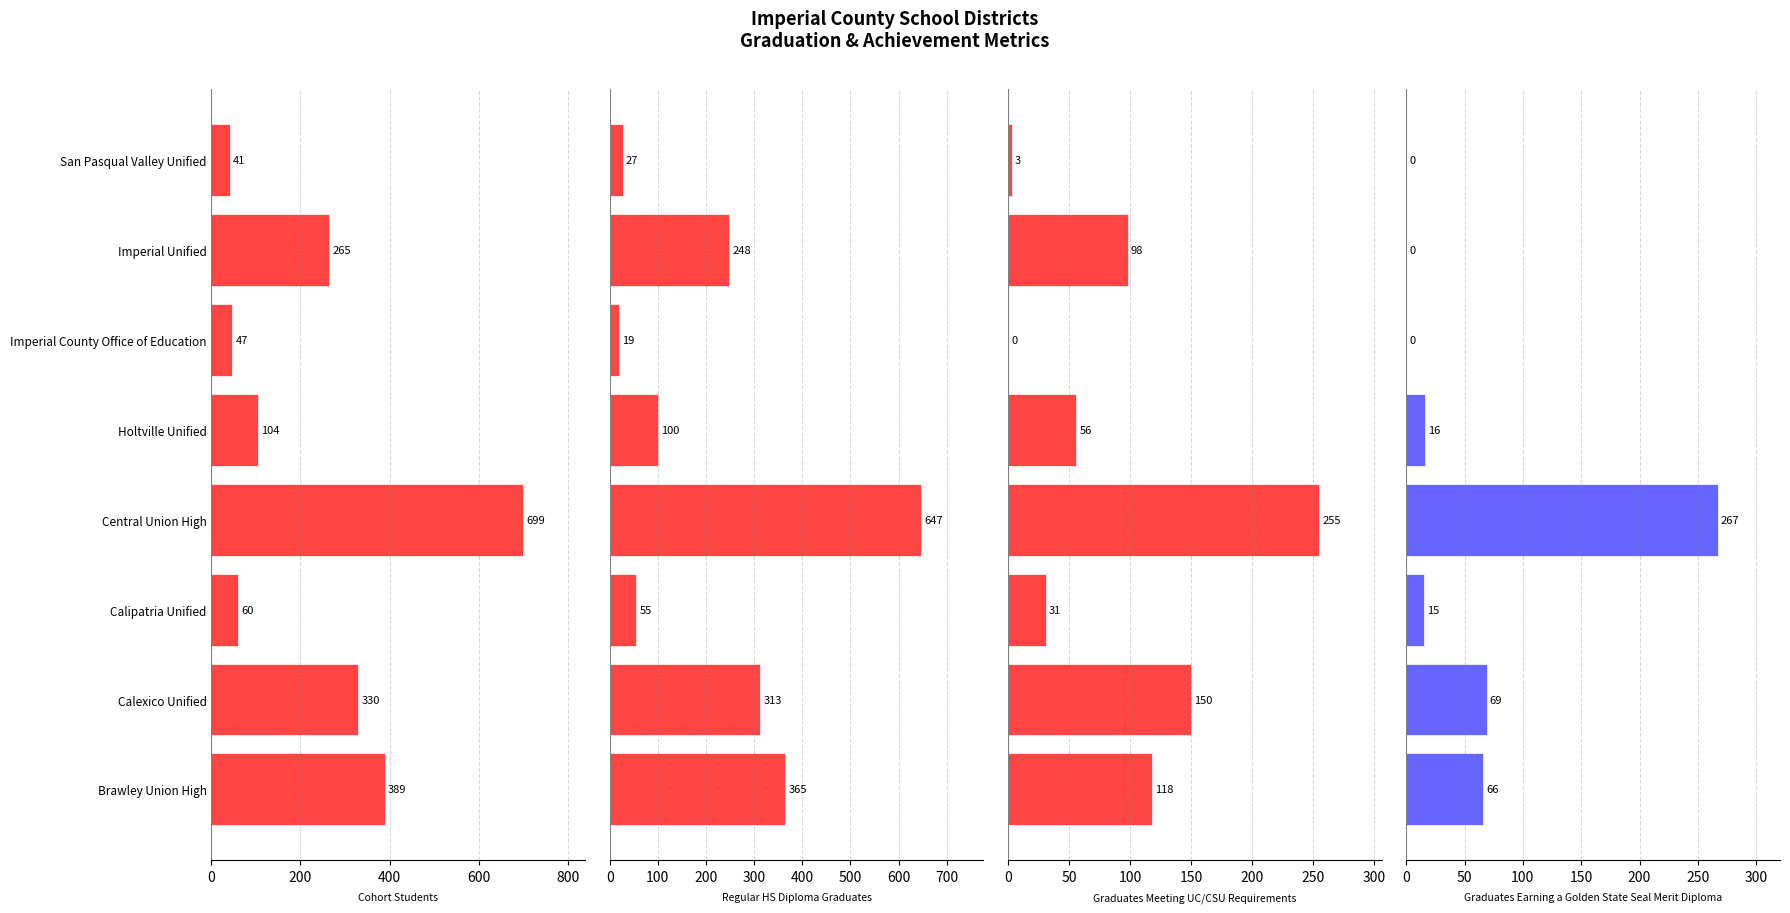

What is the highest value of the Graduates Earning a Golden State Seal Merit Diploma series?

267